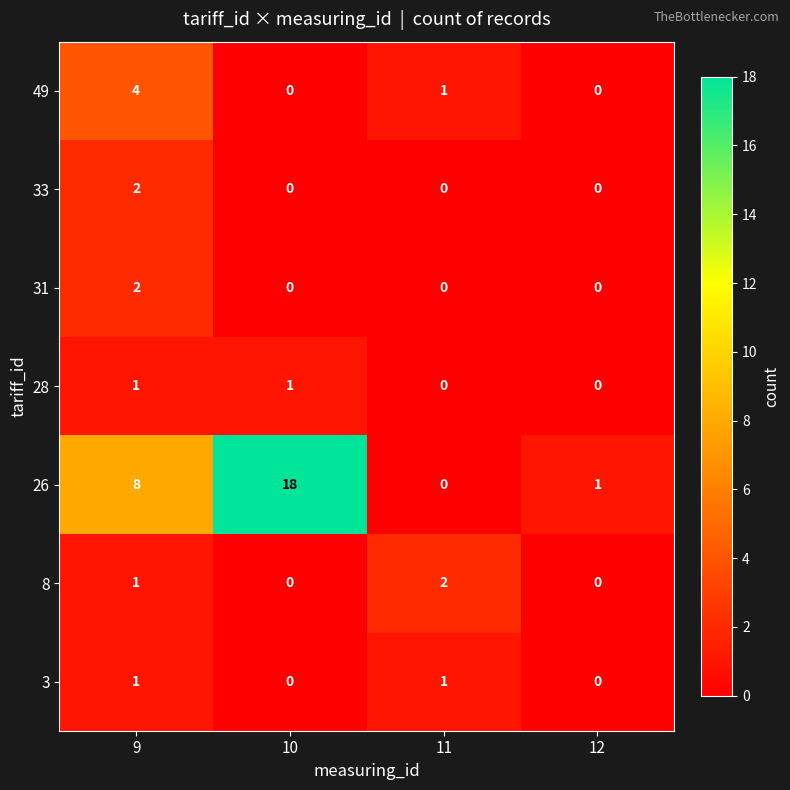

How many data points does each series have?

4